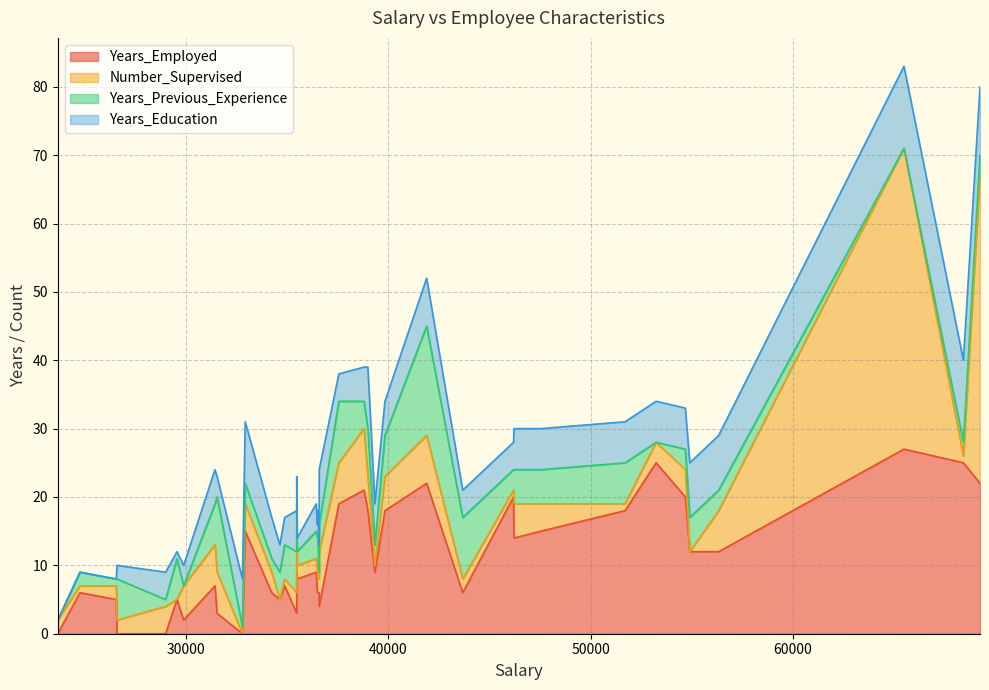

In Years_Previous_Experience, how many points are higher than both neighbors (excluding endpoints)?

11